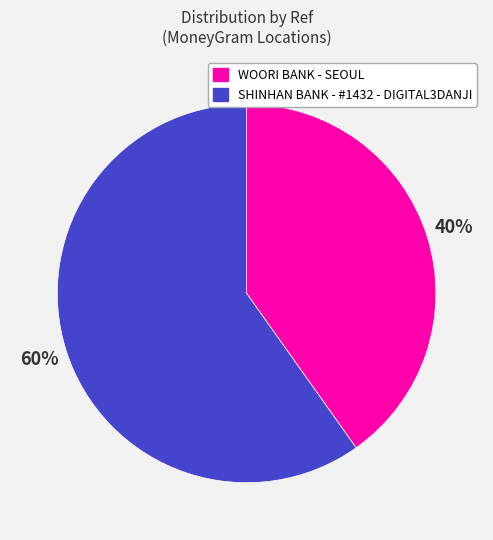

Approximately how many times larger is the value at SHINHAN BANK - #1432 - DIGITAL3DANJI compared to WOORI BANK - SEOUL?

1.5